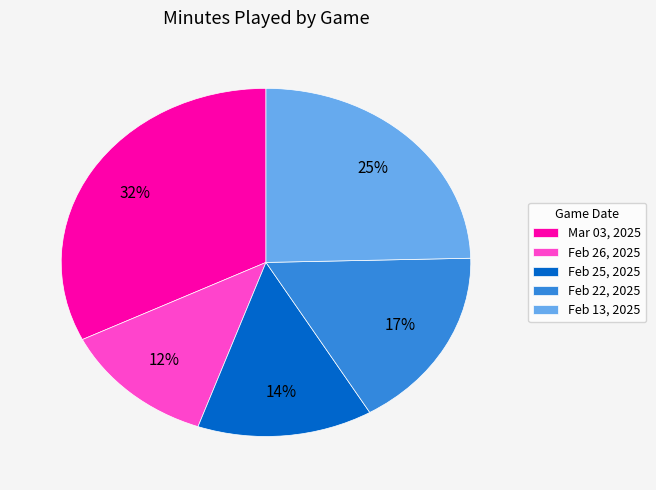

To the nearest percent, what percentage of the pie is Mar 03, 2025?

32%